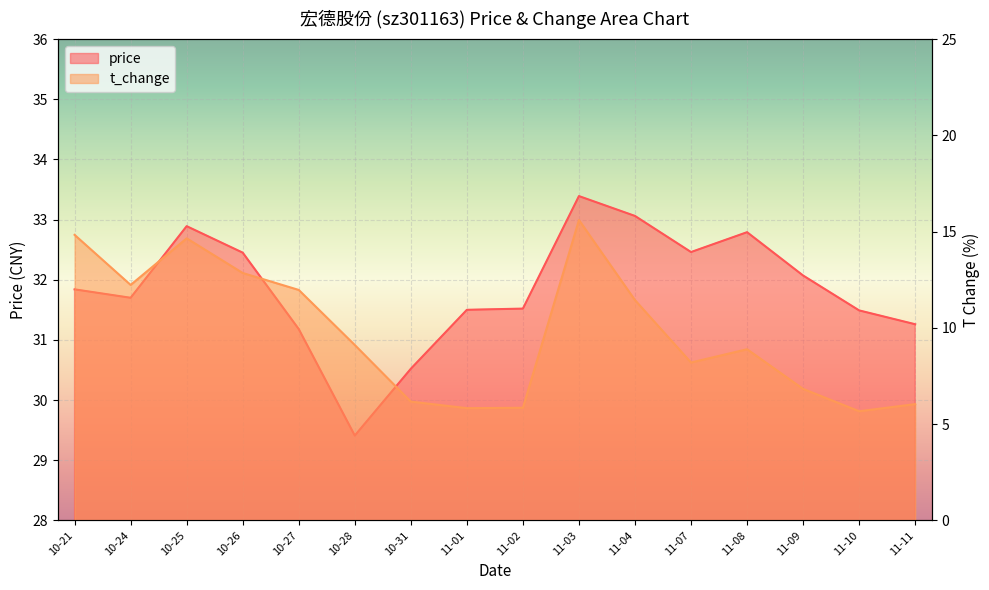

Reading right to left, transcribe all the data shown in this chart.

price: 11-11=31.3	11-10=31.5	11-09=32.1	11-08=32.8	11-07=32.5	11-04=33.1	11-03=33.4	11-02=31.5	11-01=31.5	10-31=30.5	10-28=29.4	10-27=31.2	10-26=32.5	10-25=32.9	10-24=31.7	10-21=31.8
t_change: 11-11=6.0	11-10=5.7	11-09=6.8	11-08=8.9	11-07=8.2	11-04=11.4	11-03=15.6	11-02=5.8	11-01=5.8	10-31=6.2	10-28=9.1	10-27=12.0	10-26=12.8	10-25=14.7	10-24=12.2	10-21=14.8